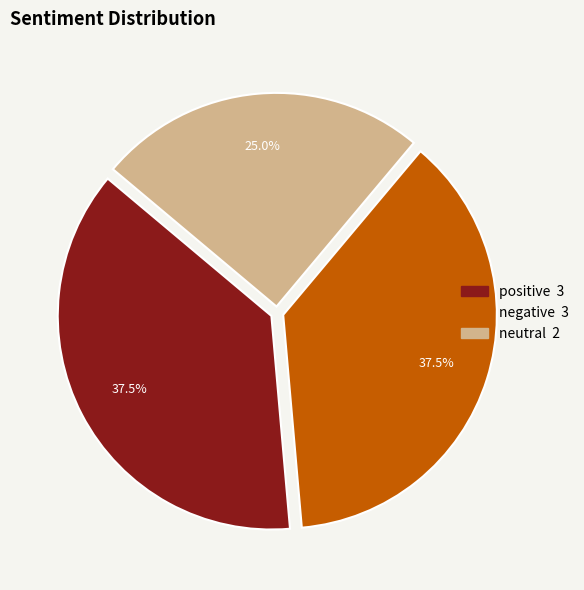

To the nearest percent, what portion does neutral represent?

25%